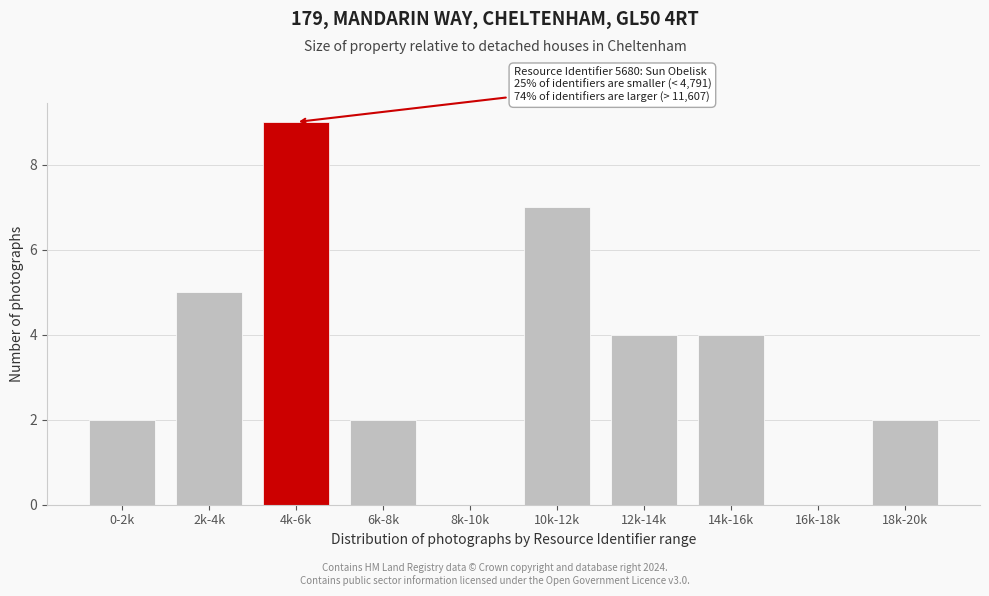

Reading left to right, what are all the values shown in this chart?

0-2k=2	2k-4k=5	4k-6k=9	6k-8k=2	8k-10k=0	10k-12k=7	12k-14k=4	14k-16k=4	16k-18k=0	18k-20k=2